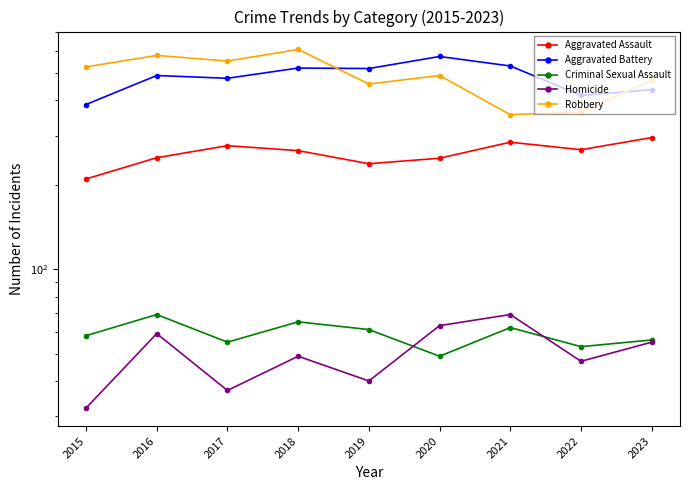

After their last crossing, which series has the higher values: Homicide or Criminal Sexual Assault?

Criminal Sexual Assault